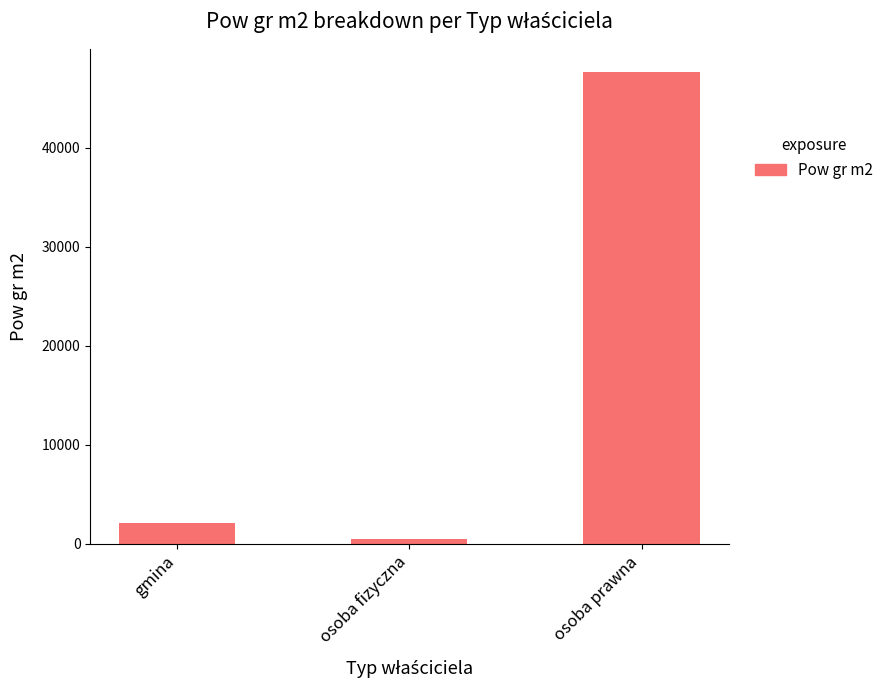

What position from the left is gmina?

1